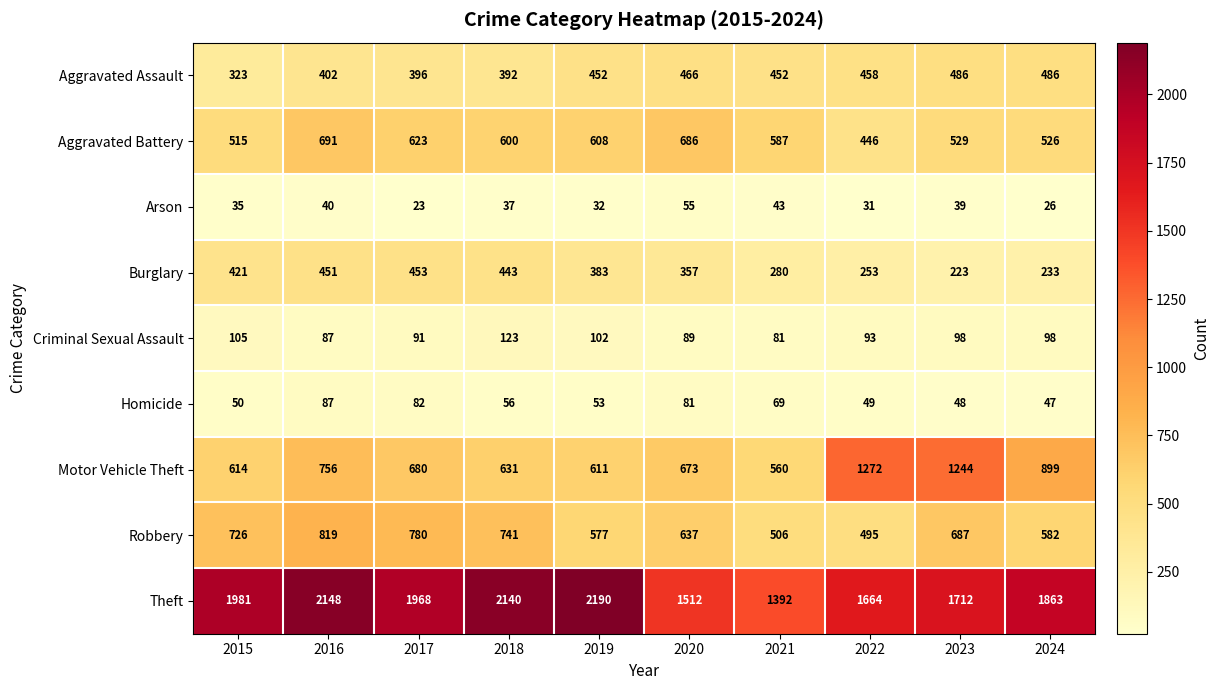

Which category has the lowest value in the Arson series?

2017